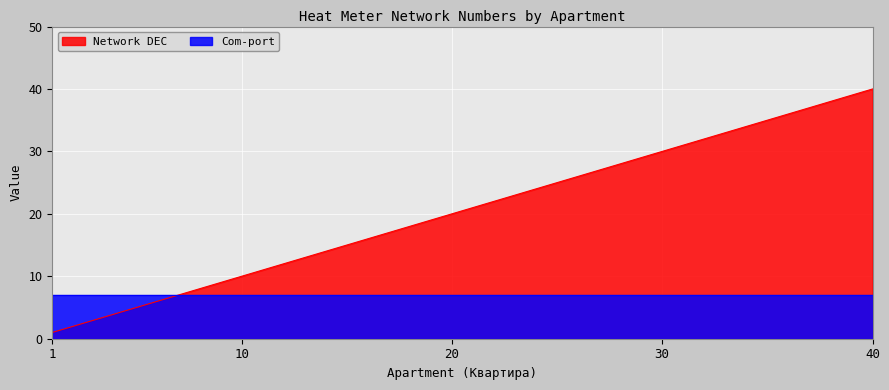

True or false: there are more than 0 points higher than both neighbors.

False